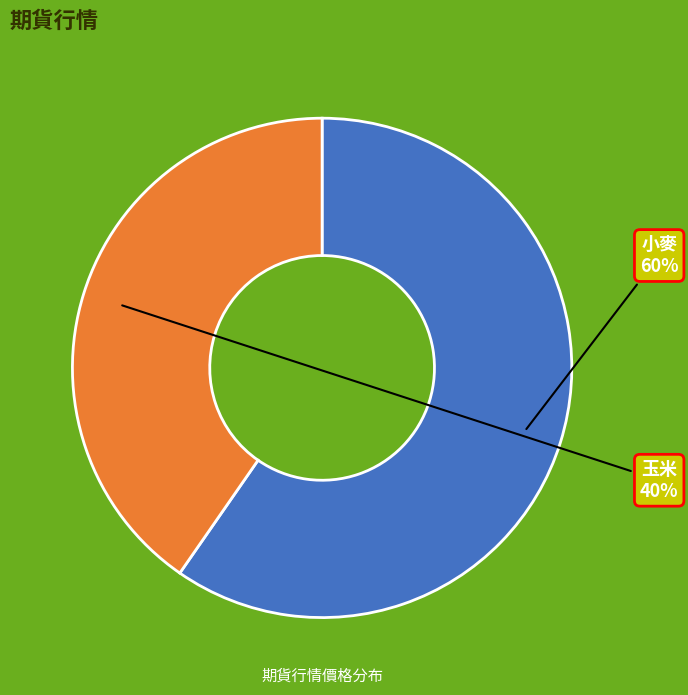

Rank the categories by value from lowest to highest.

玉米, 小麥